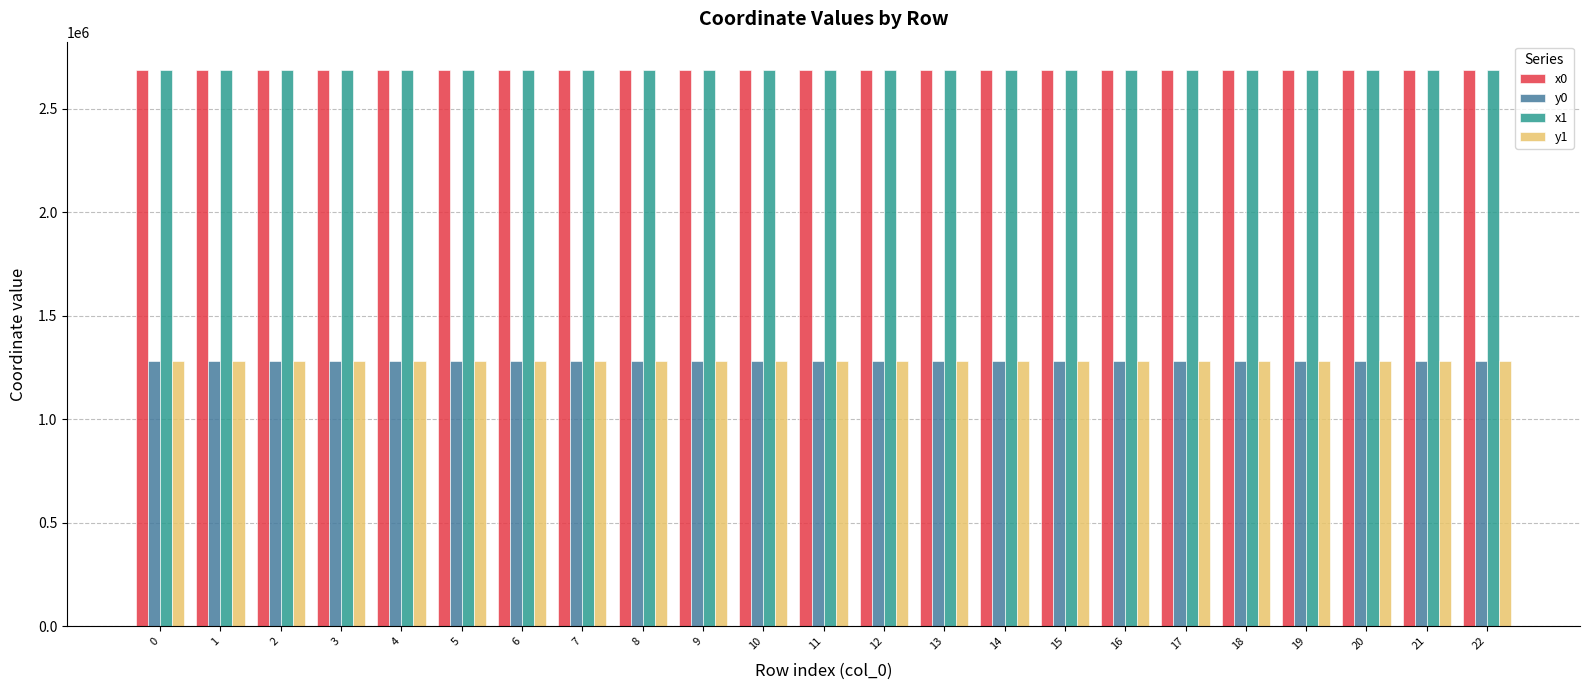

The value of x0 at 6 is 1381488.7. True or false?

False